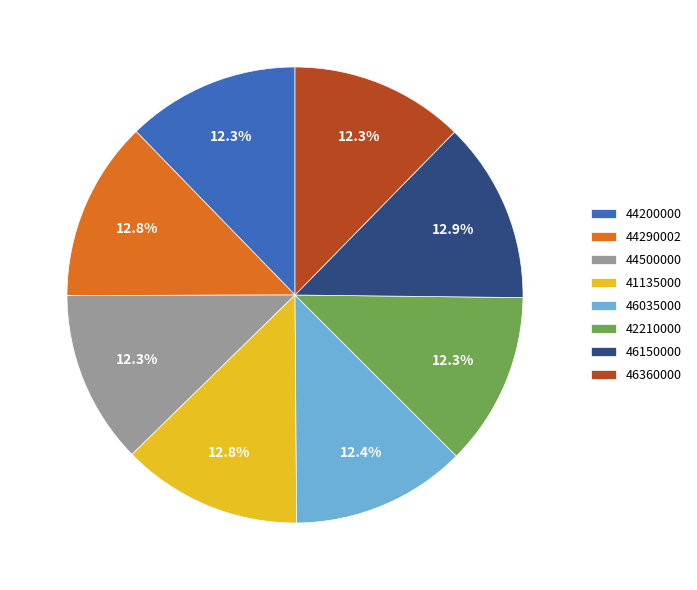

What is the ratio of the value at 46035000 to the value at 42210000?

1.0